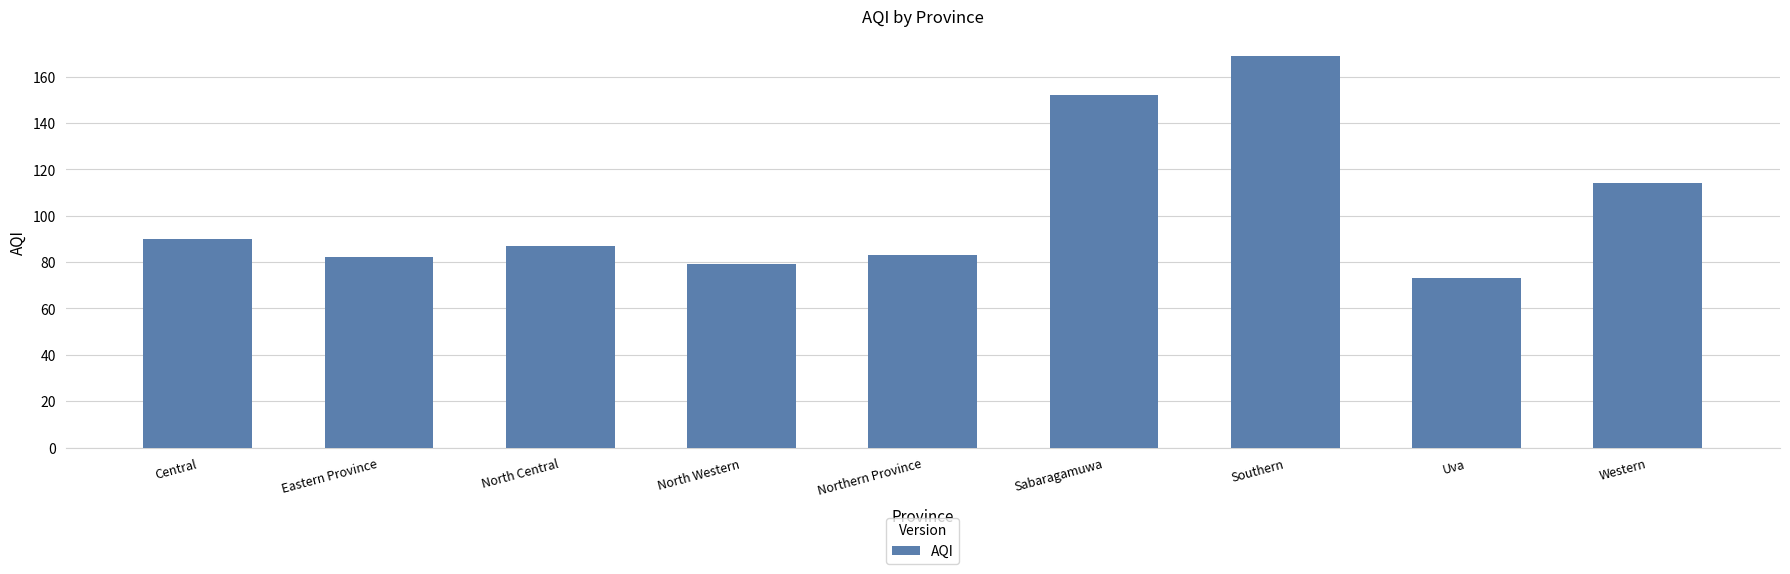

The value at Uva is 31. True or false?

False